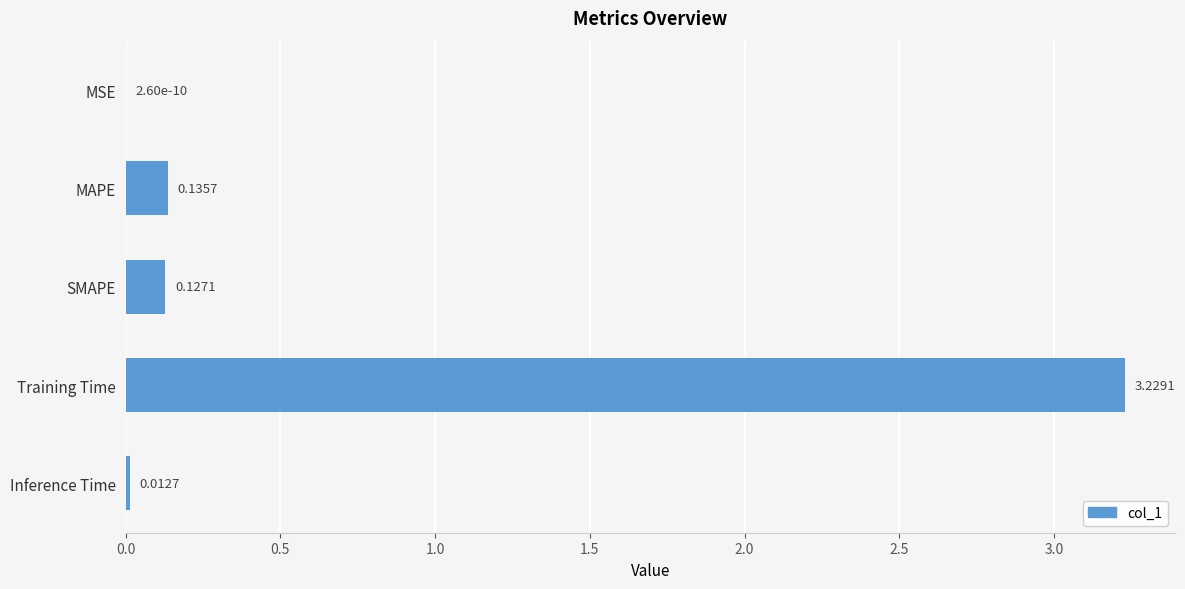

What is the sum of all values?

3.5